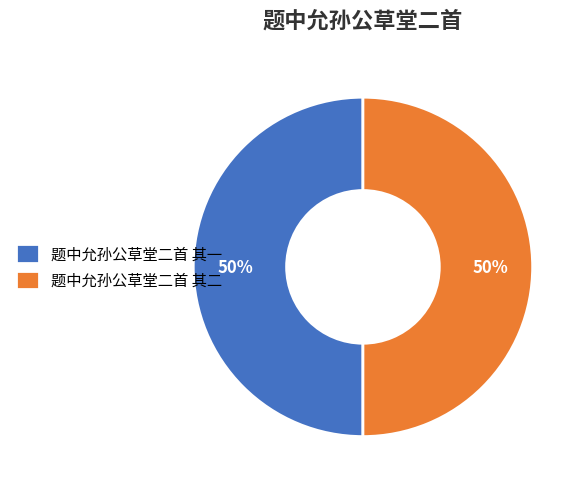

The 题中允孙公草堂二首 其一 slice represents 43% of the pie. True or false?

False